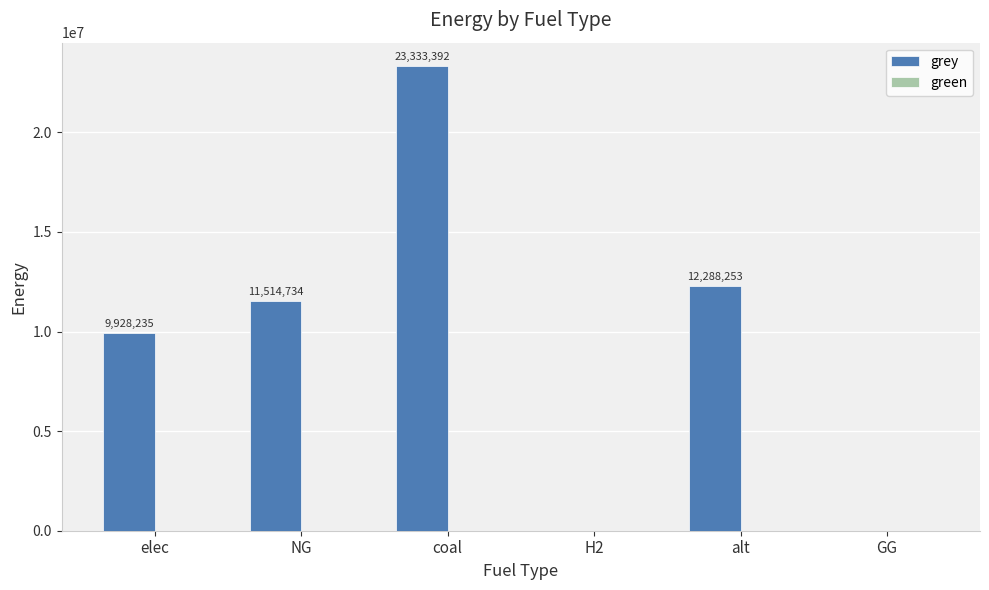

Which category has the highest value across all series?

coal